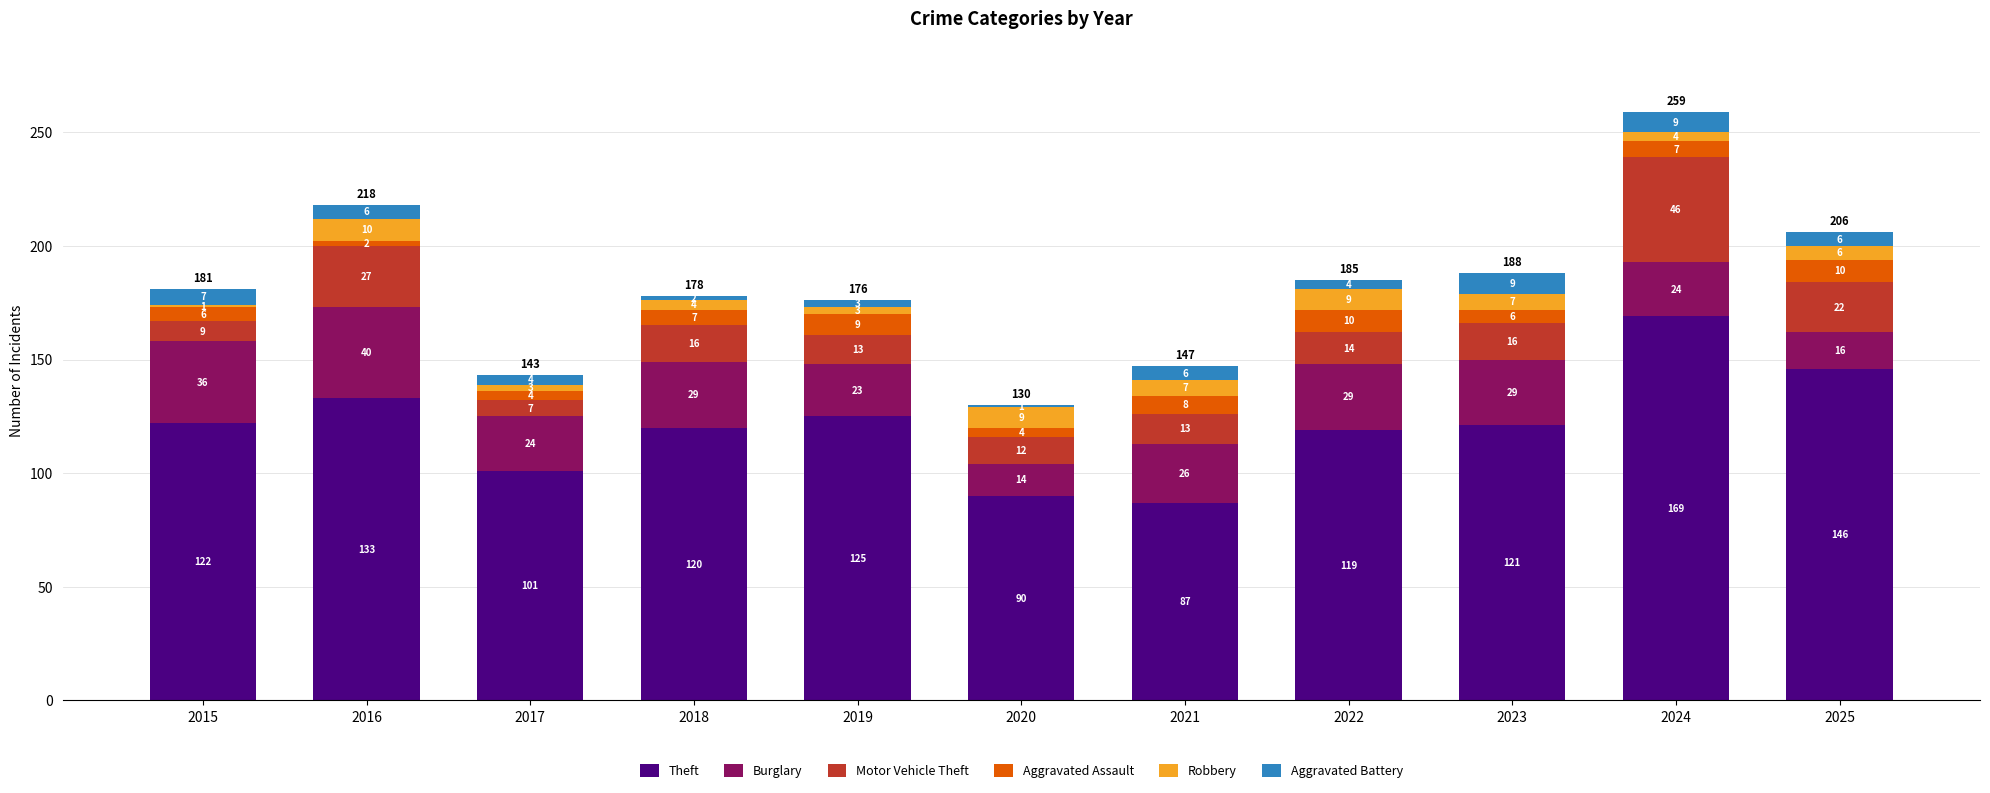

How many bars are there in total?

11